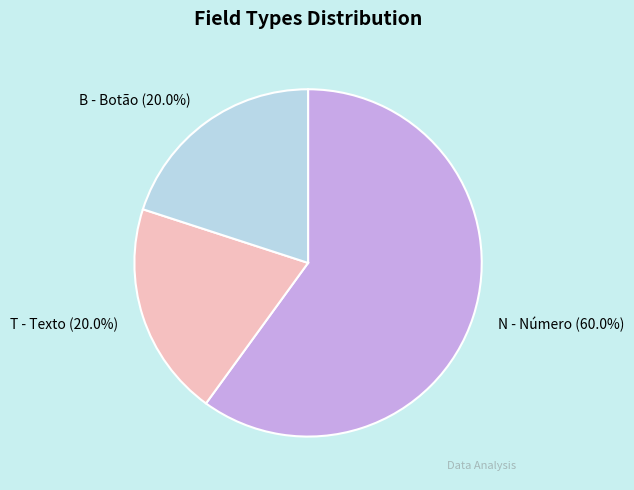

What is the largest slice in the pie chart?

N - Número